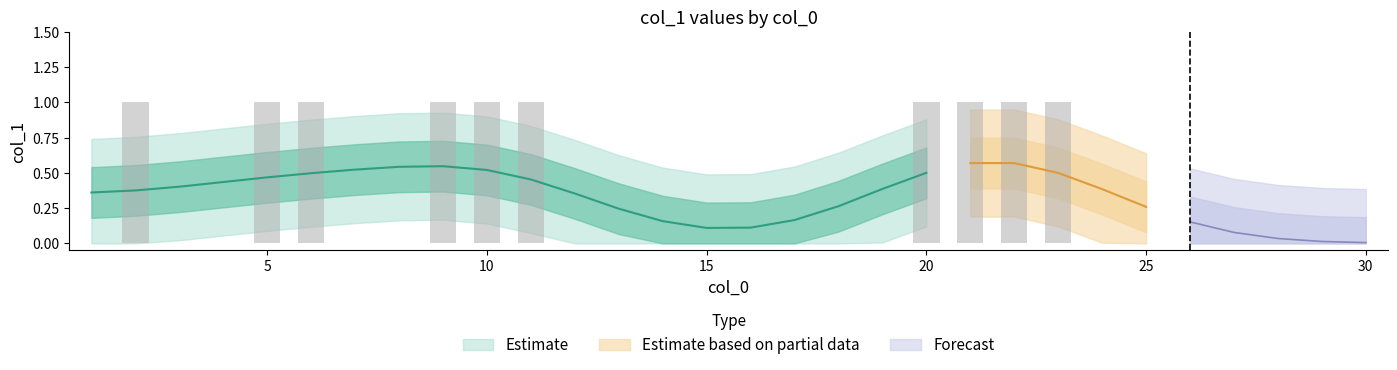

How many data points does each series have?

30